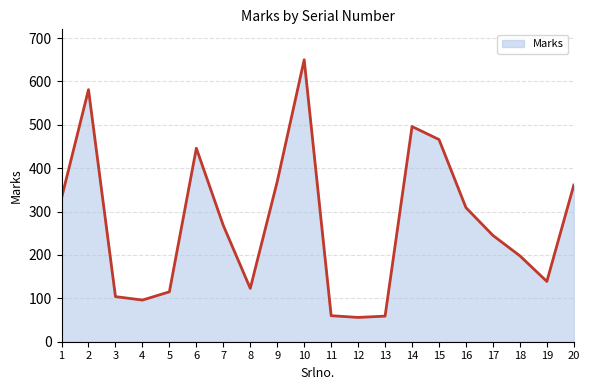

At which label is the value closest to 353?

20